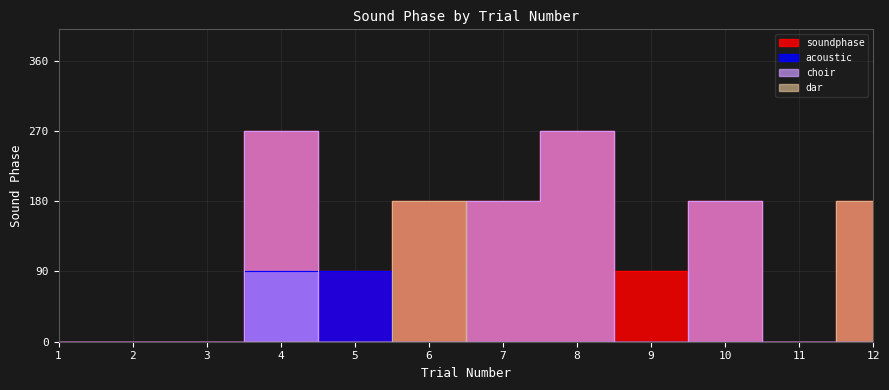

Which category has the highest value across all series?

4